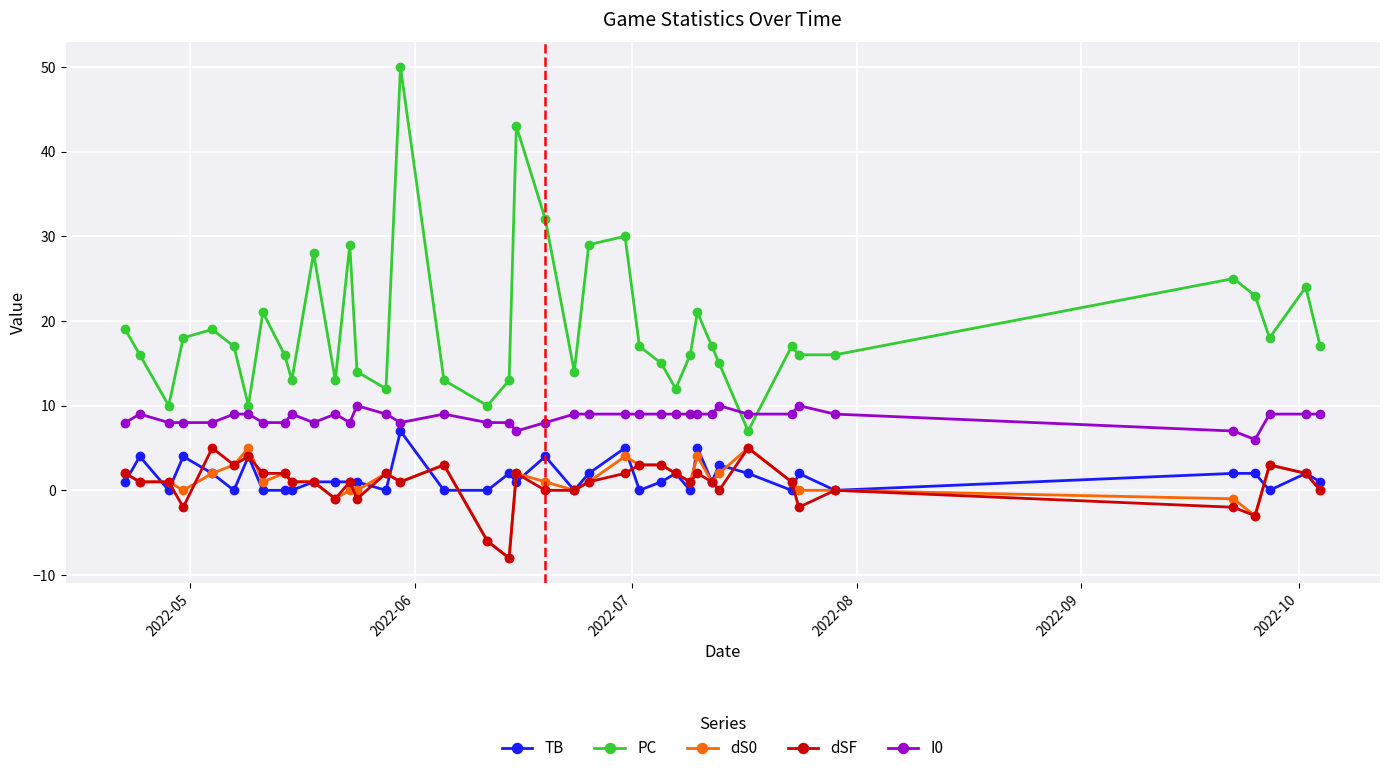

Which series has the largest total across all categories?

PC